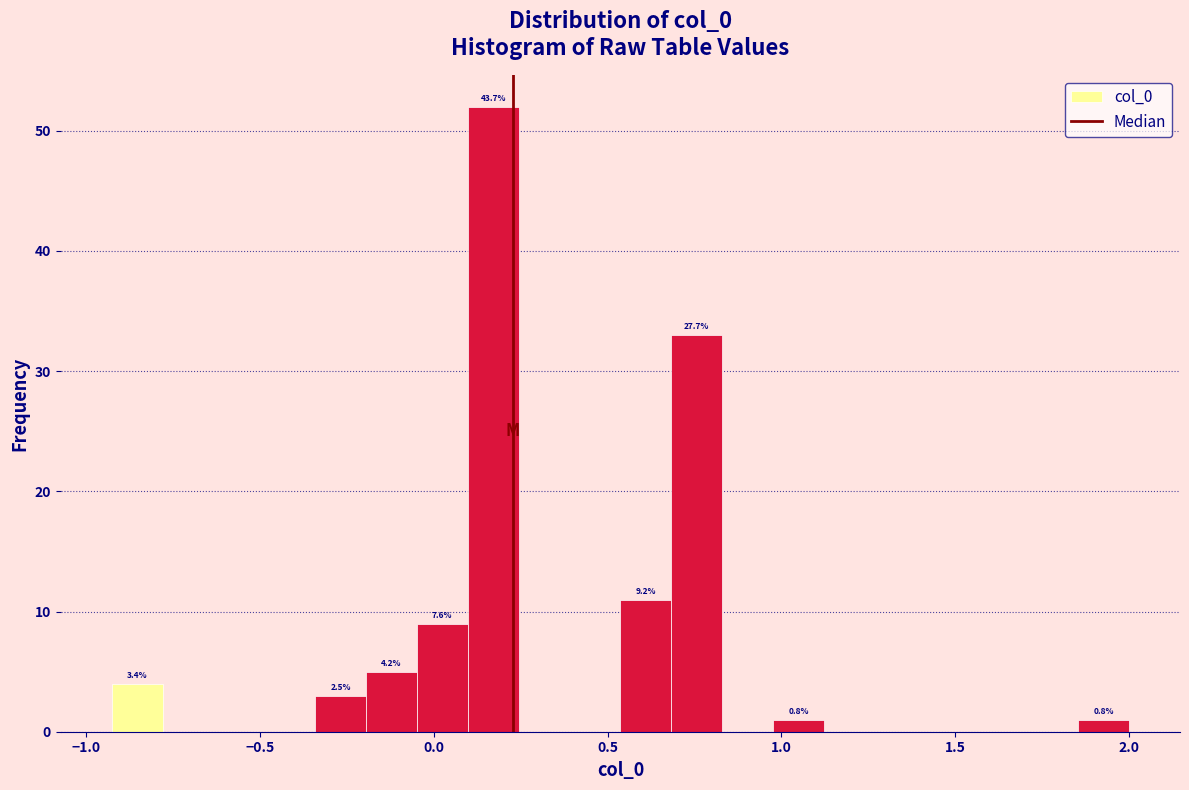

Around what value on the x-axis is the tallest bar? Give the approximate position of its centre, as read against the axis.

0.15